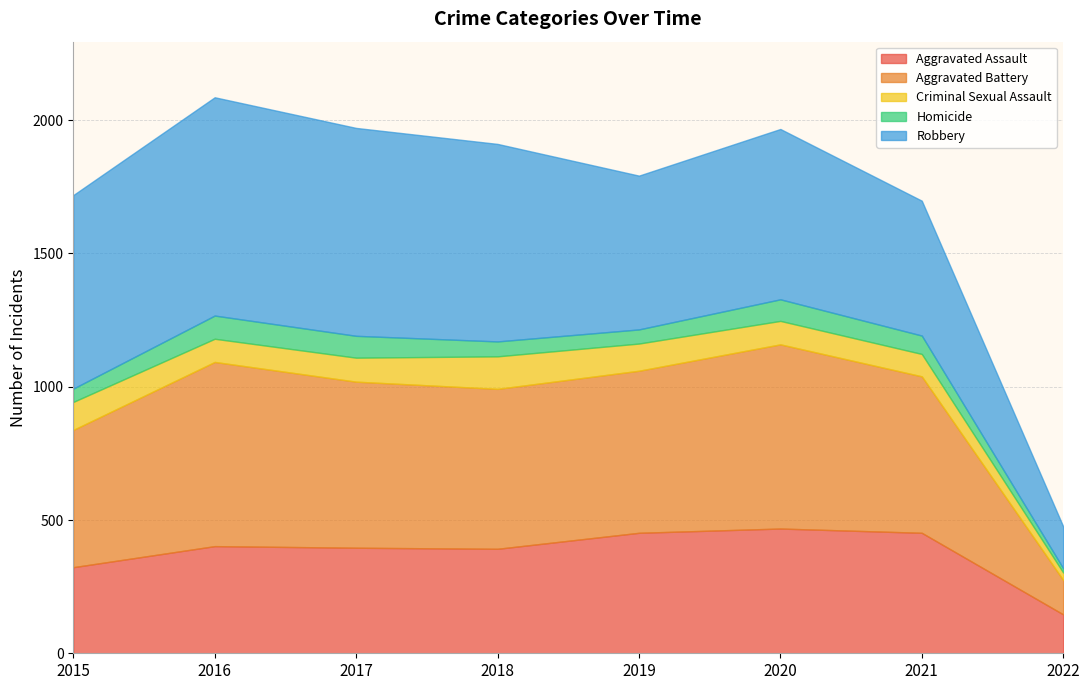

Between 2015 and 2017, which is larger?

2017